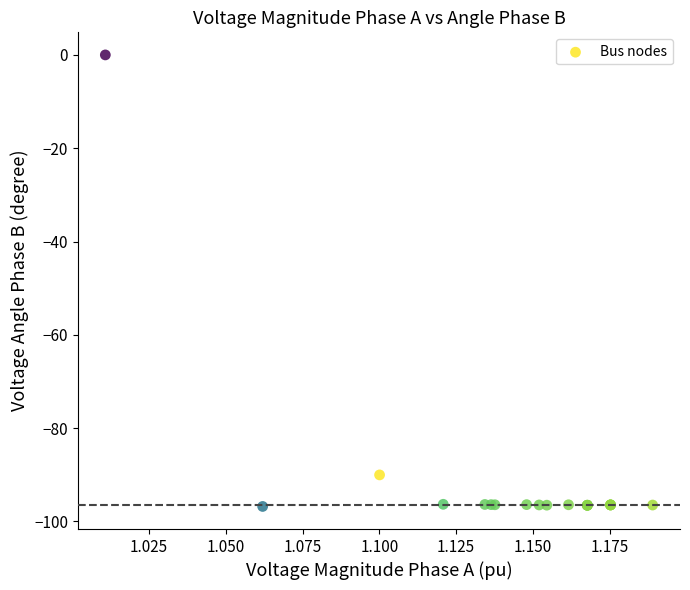

What Y value in the scatter plot is closest to -48?

-90.0